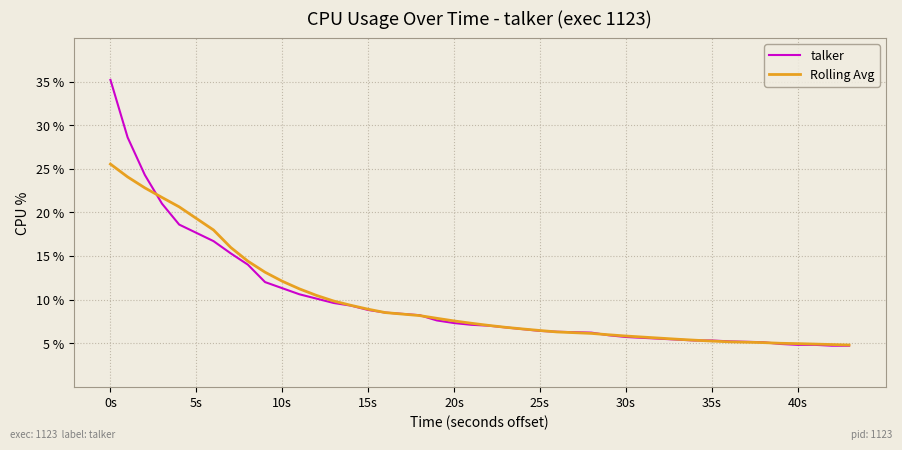

List the series in order of their peak value, highest first.

talker, Rolling Avg